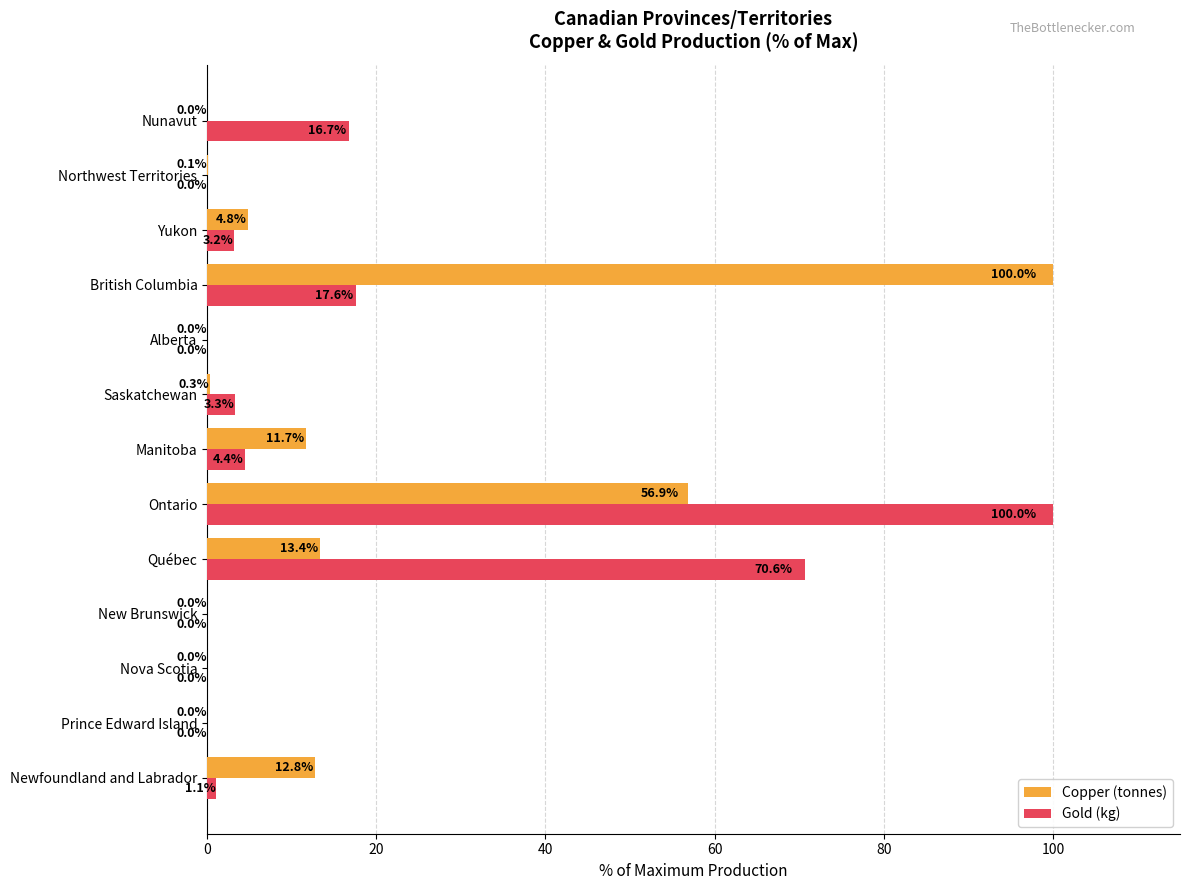

Count the number of data series in this chart.

2